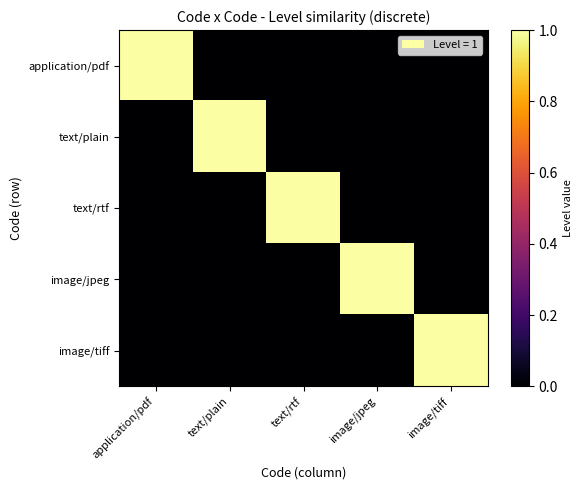

Count the number of data series in this chart.

5